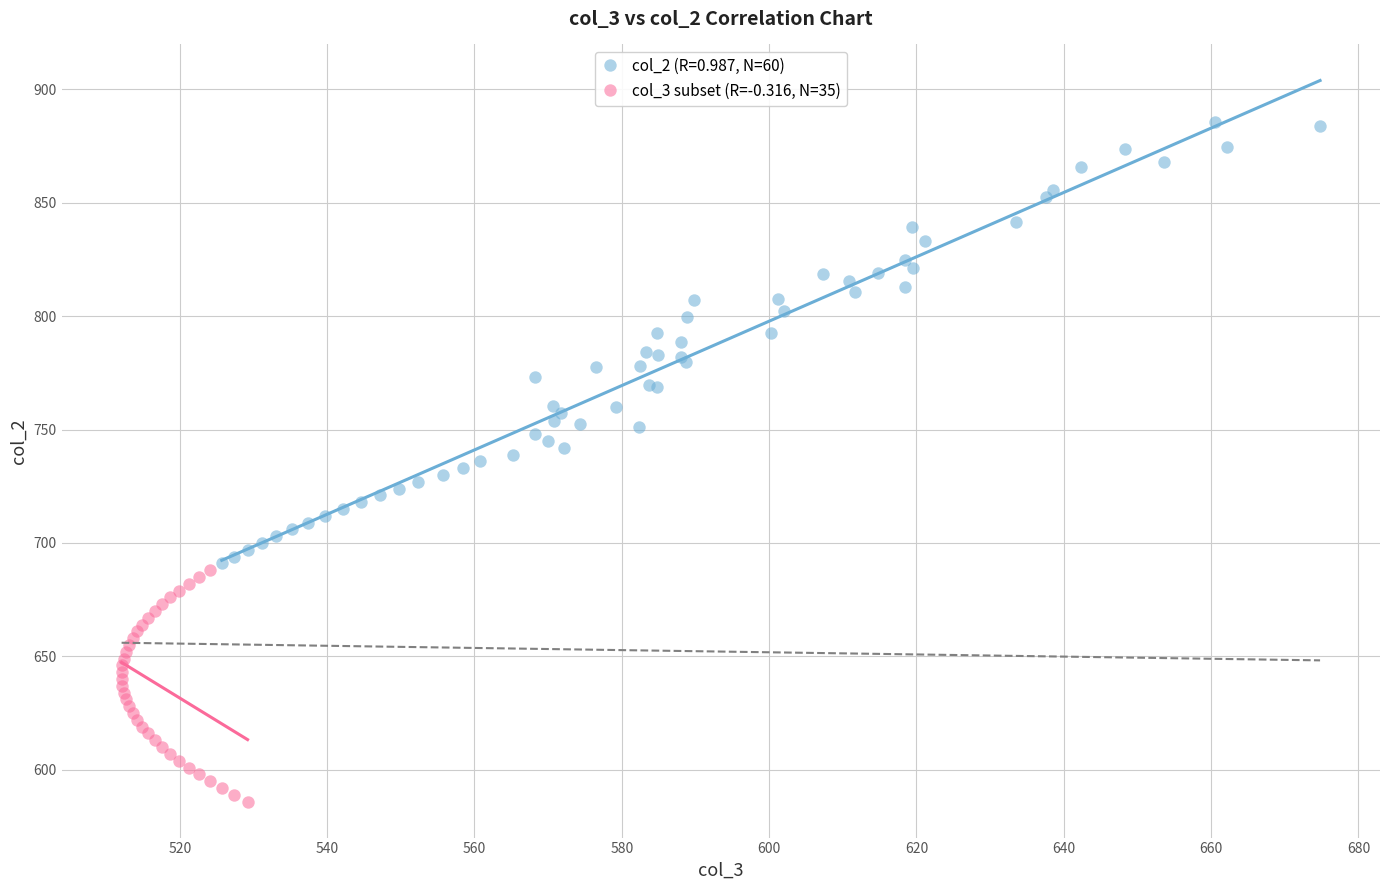

Which series contains the lowest Y value?

col_3 subset (R=-0.316, N=35)